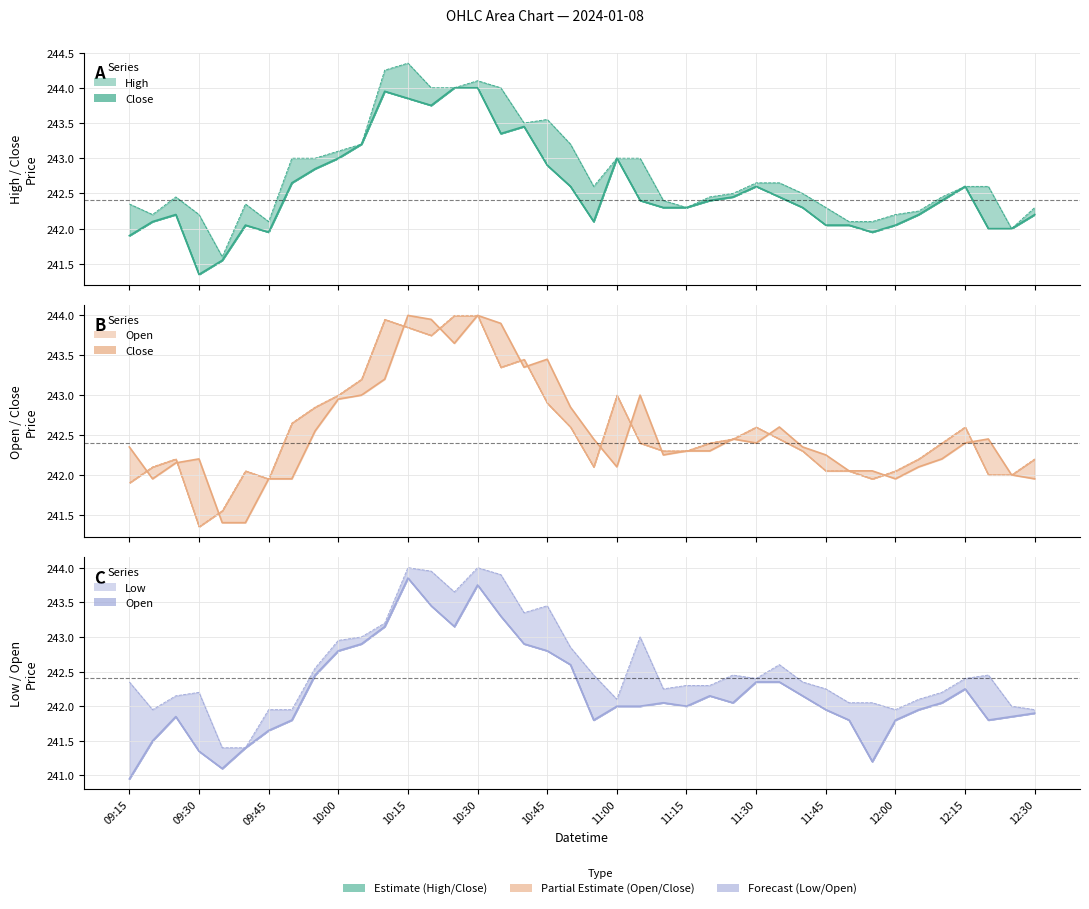

What position from the left is 09:45?

3